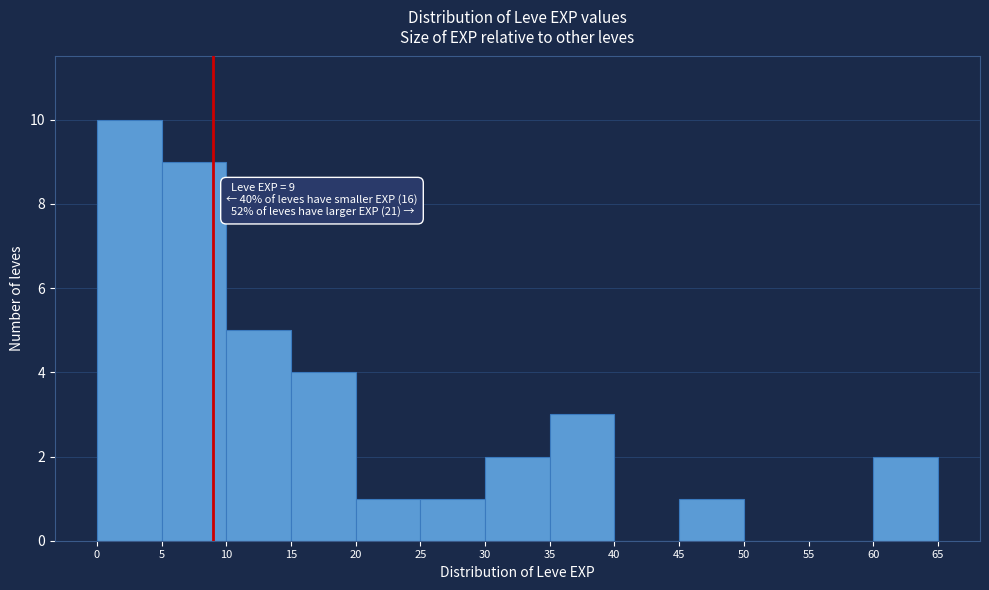

Which range on the x-axis has the tallest bar?

0 to 5